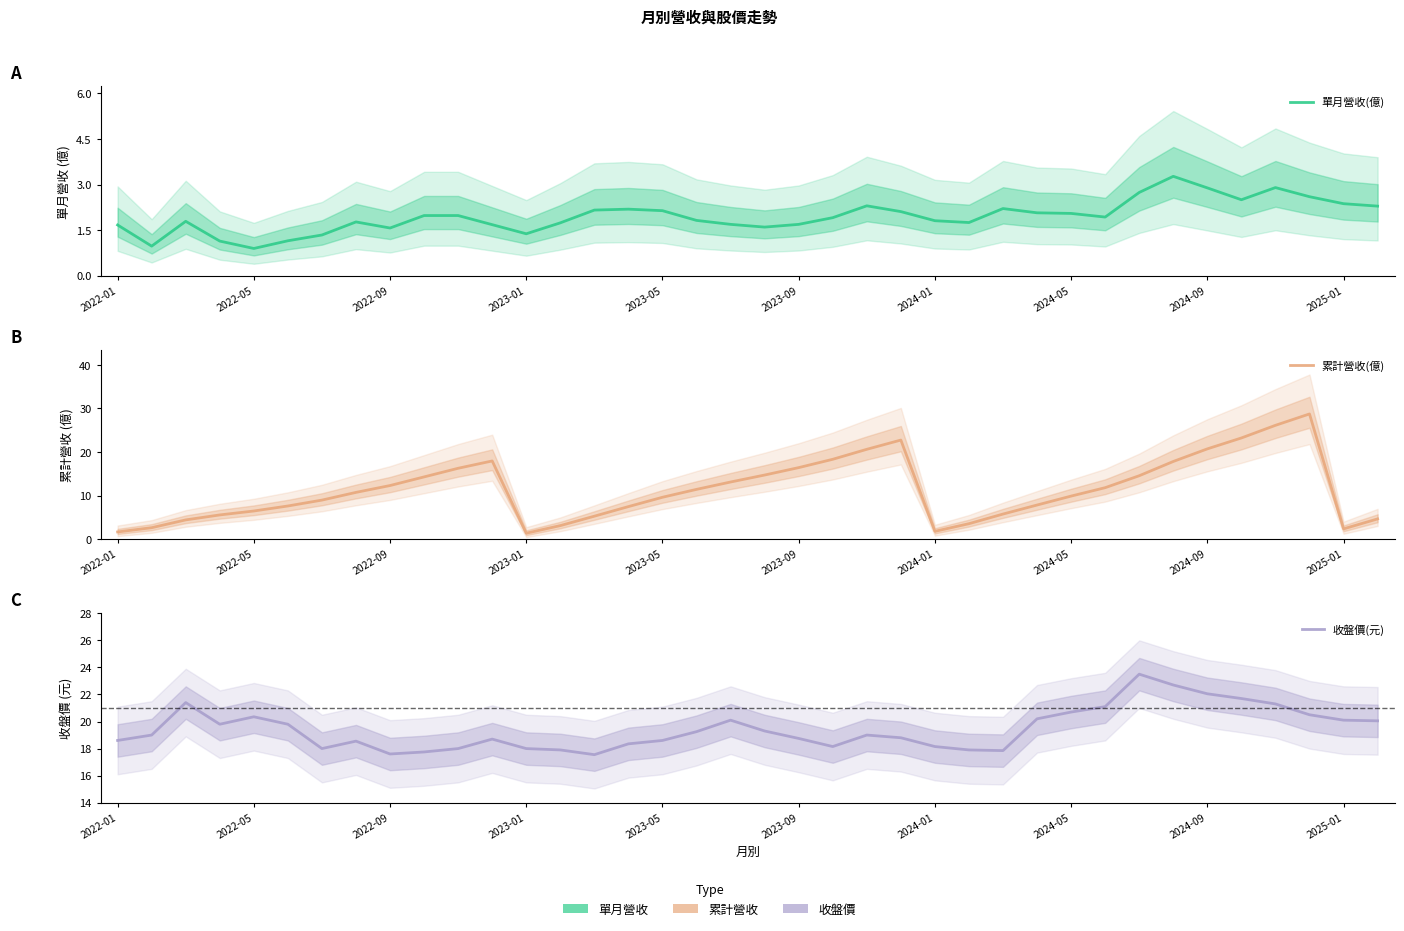

True or false: 收盤價(元) has a value of 30.6 at 2024-05.

False